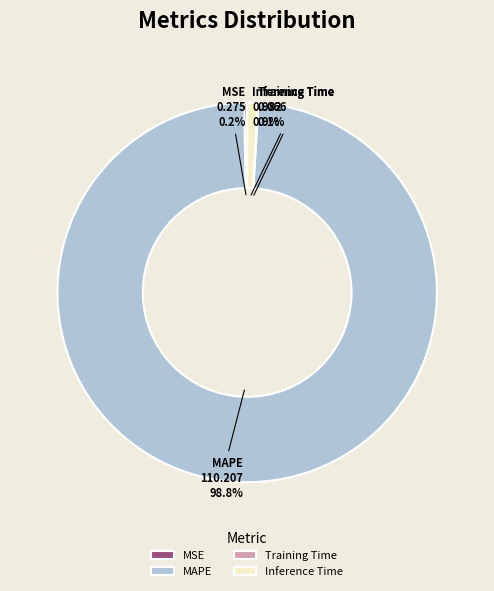

Which slice is the largest?

MAPE